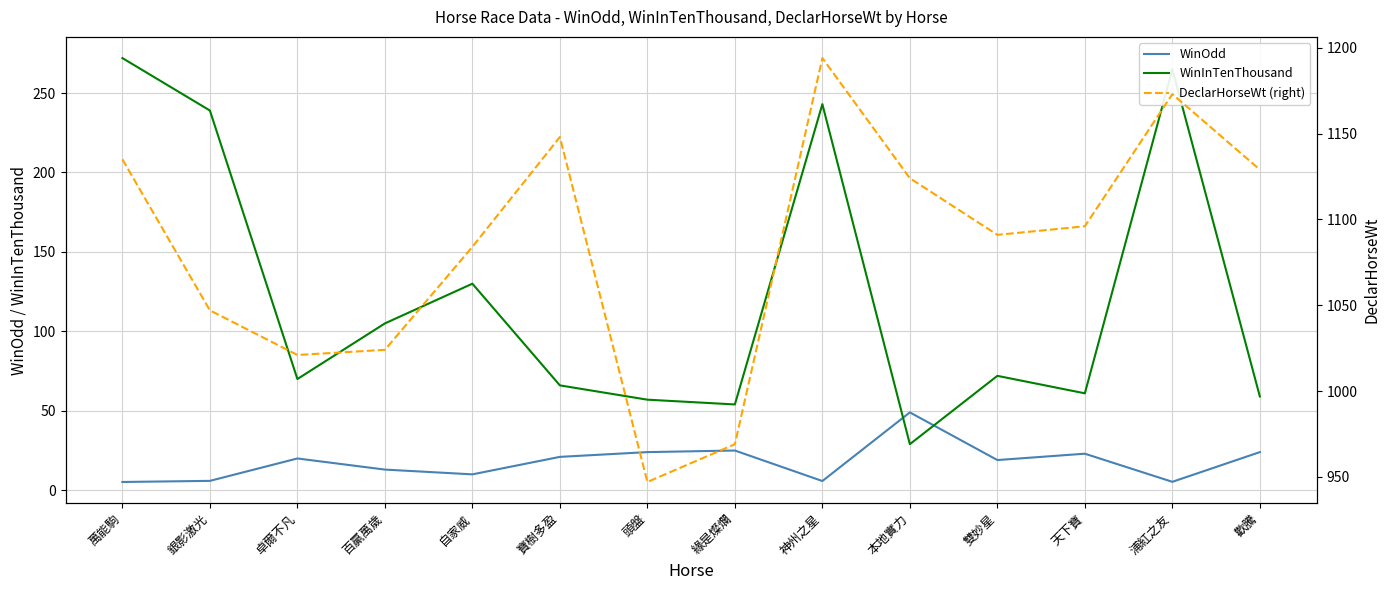

Which series has the largest total across all categories?

DeclarHorseWt (right)